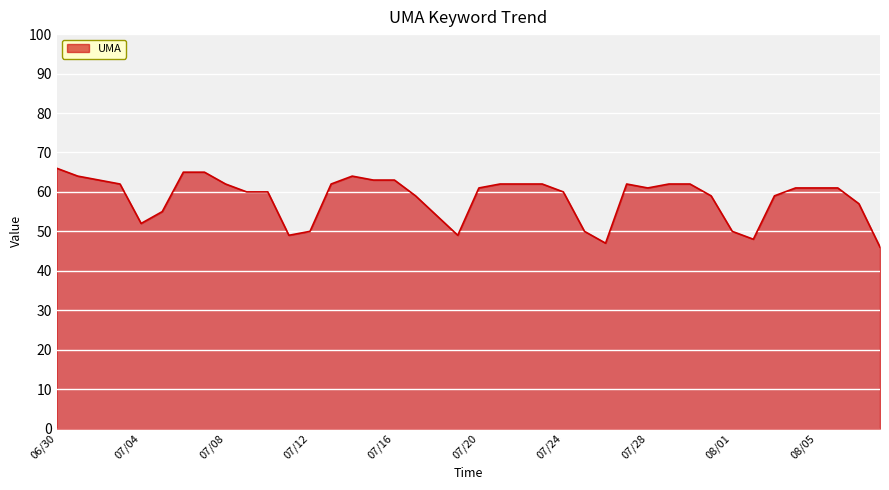

What is the maximum value shown in the chart?

66